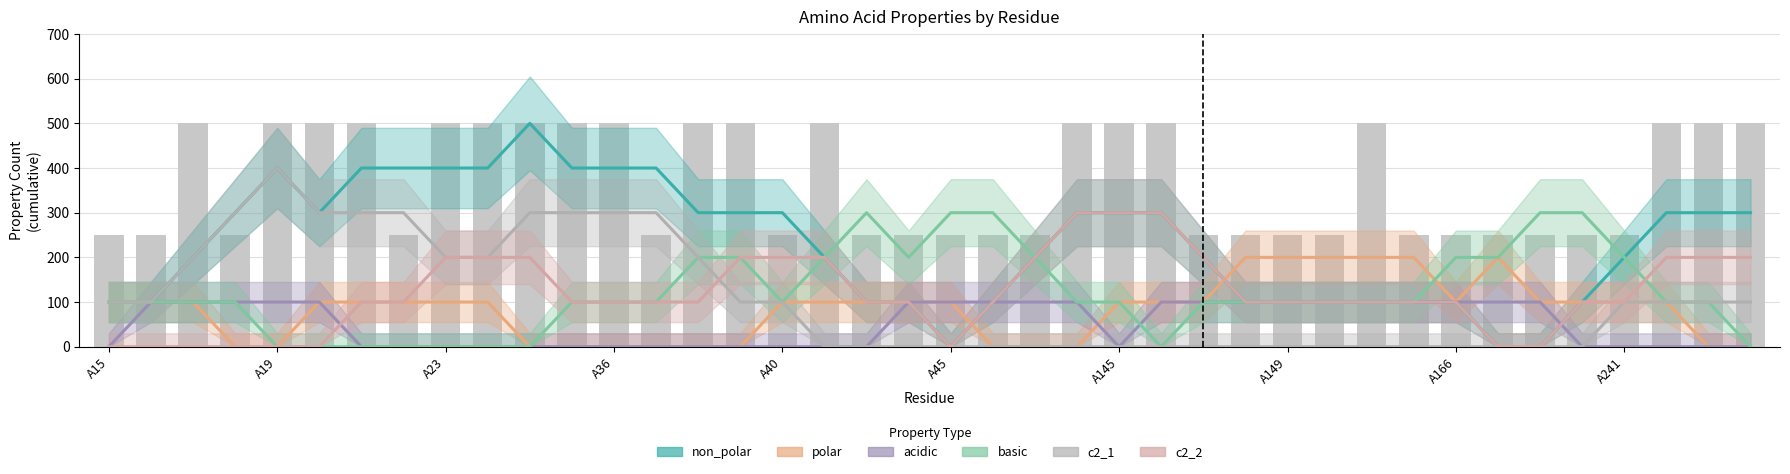

Which category has the highest value in the basic series?

18